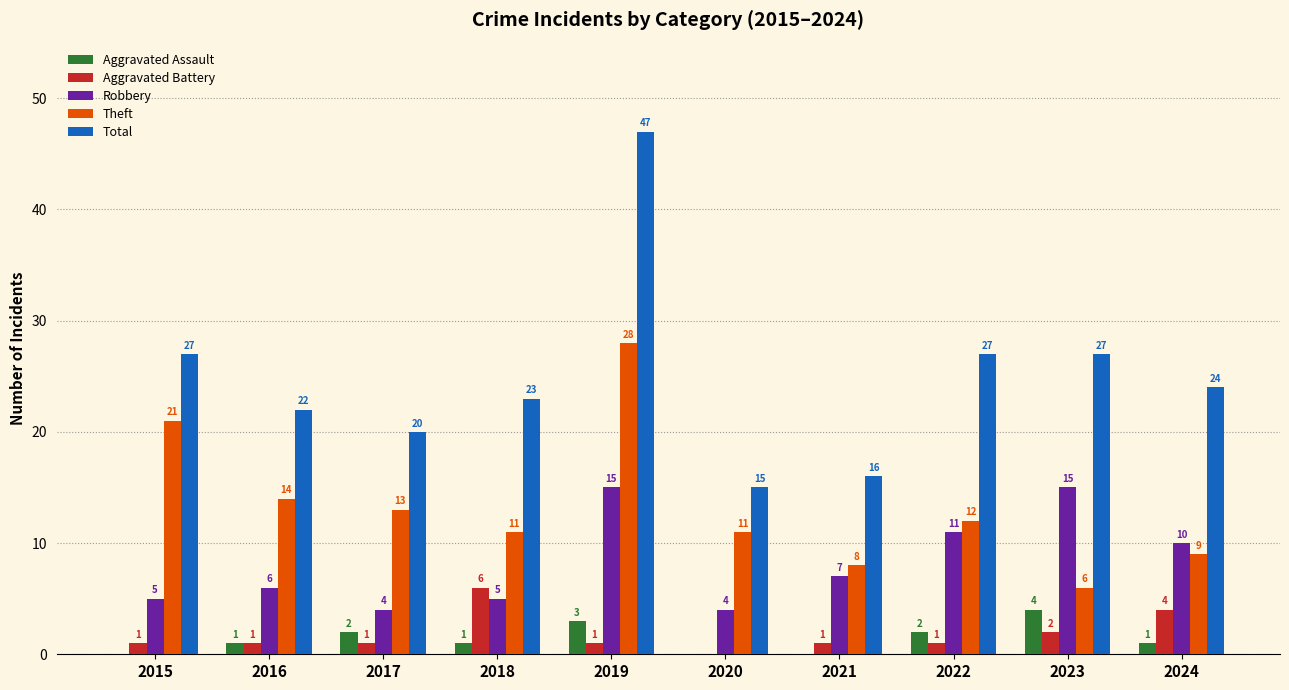

Which category has the highest value in the Aggravated Assault series?

2023